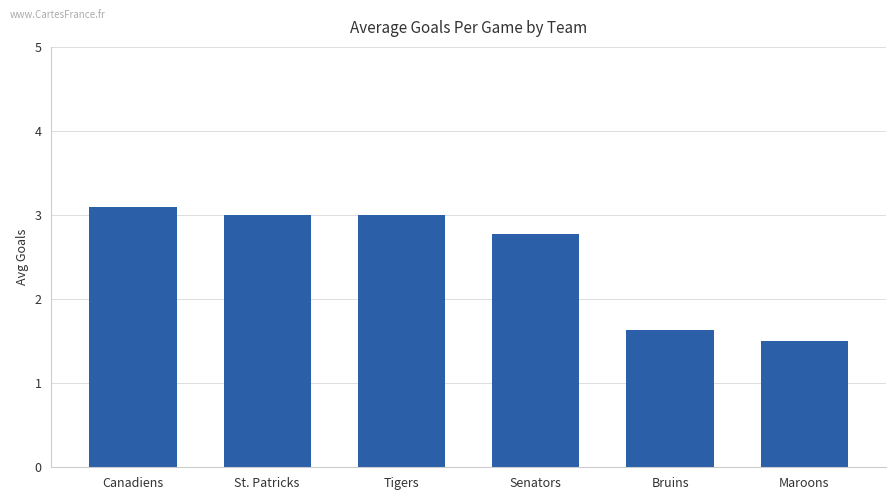

Which category has the highest value across all series?

Canadiens